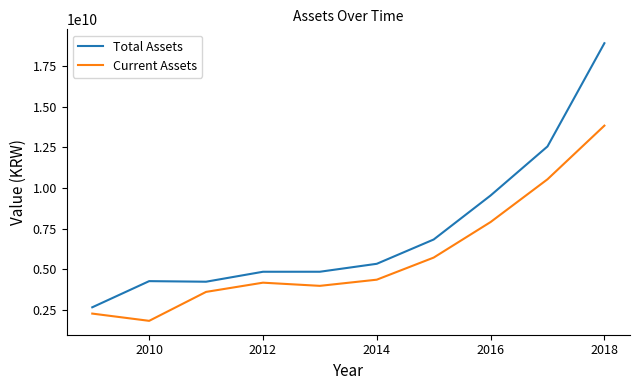

Which series has the largest total across all categories?

Total Assets